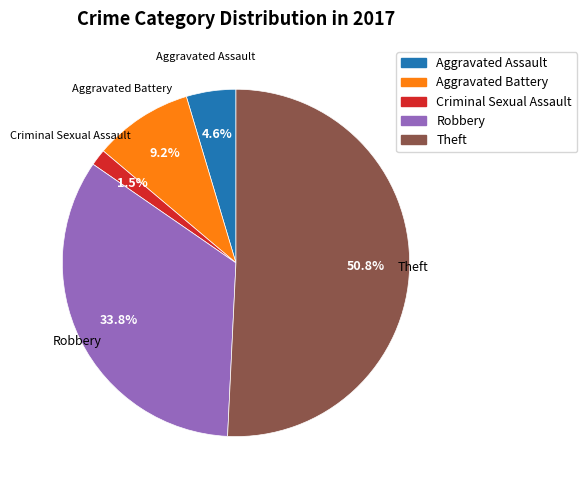

Is there a majority slice in this chart?

Yes